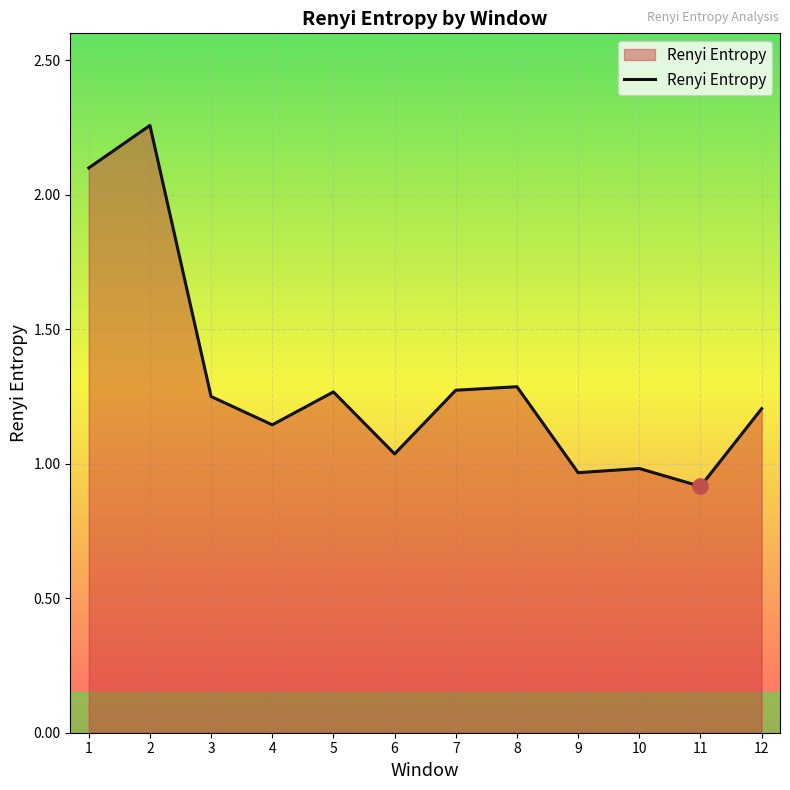

Which has a higher value, 6 or 12?

12